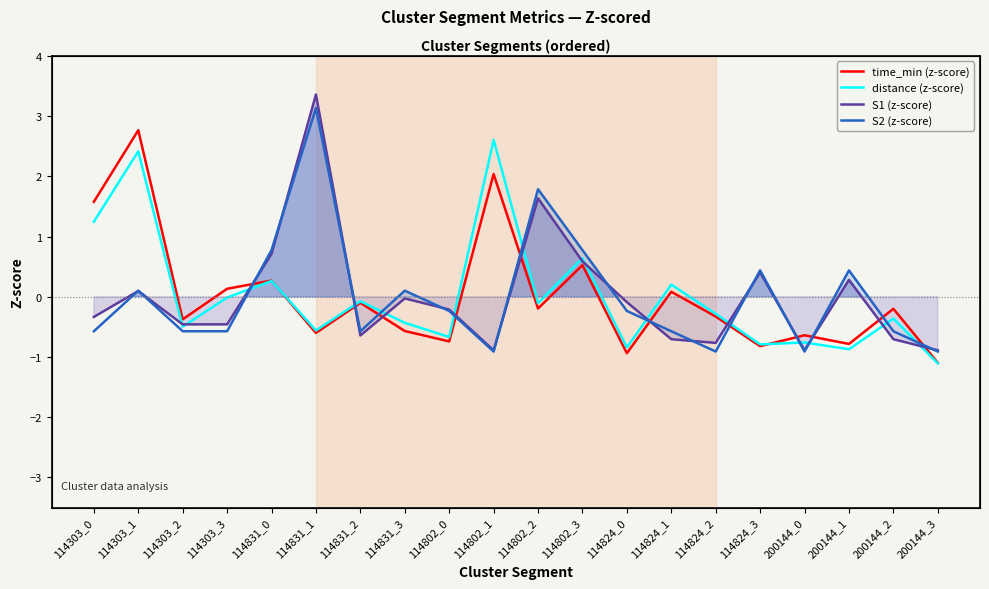

How many lines are shown in the chart?

4